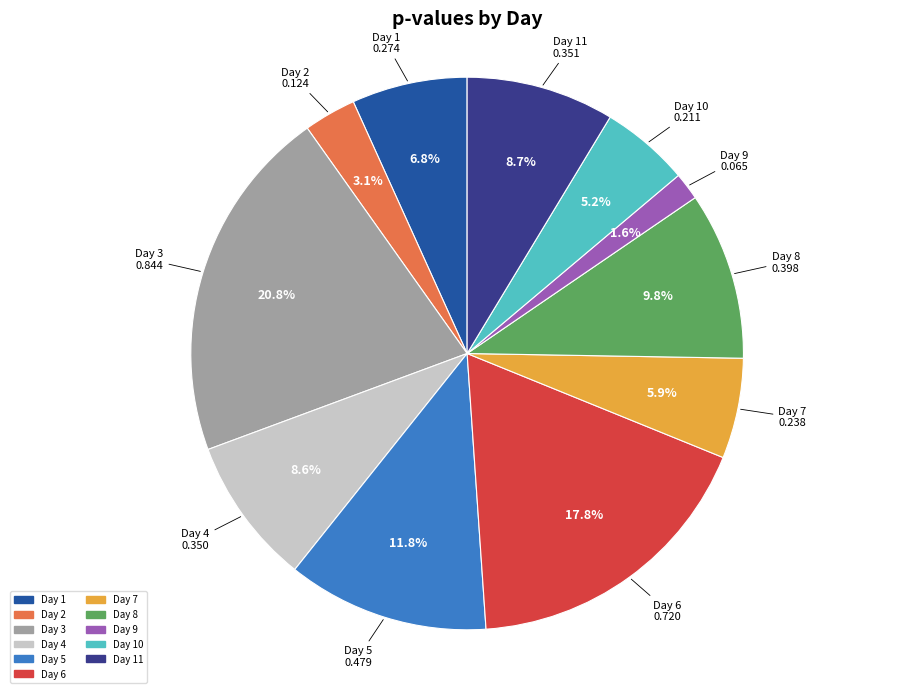

Is there a majority slice in this chart?

No